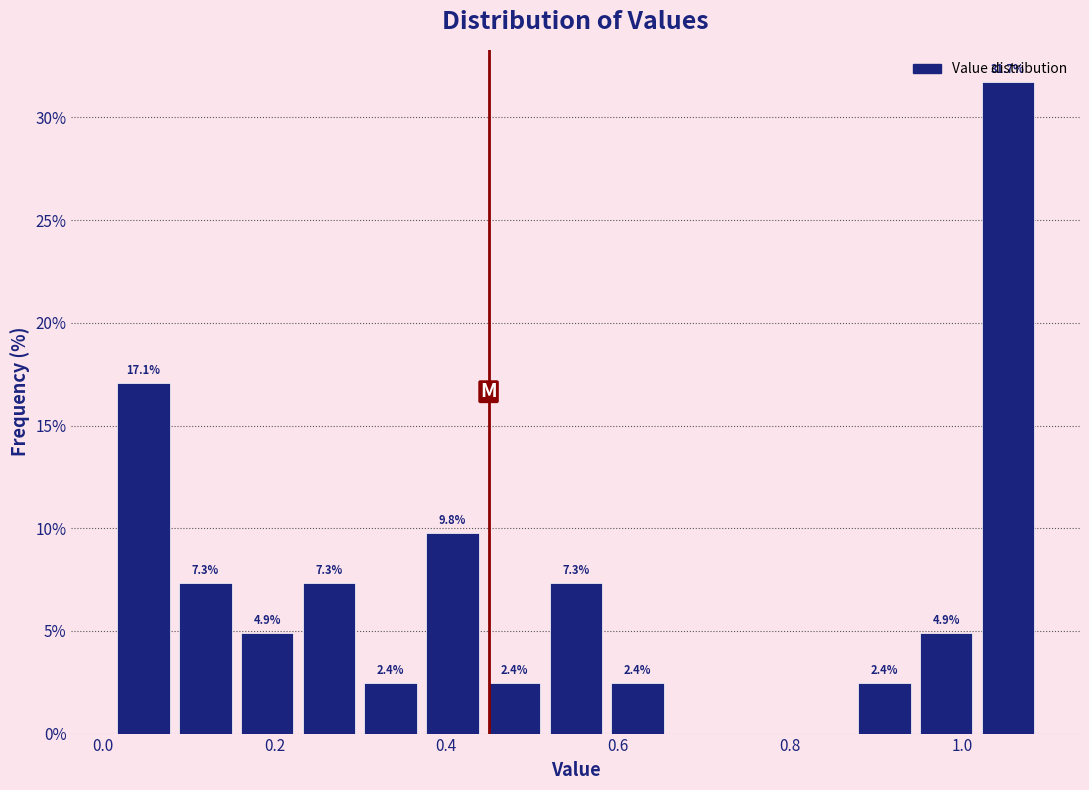

Read against the x-axis, roughly where is the centre of the tallest bar?

1.06